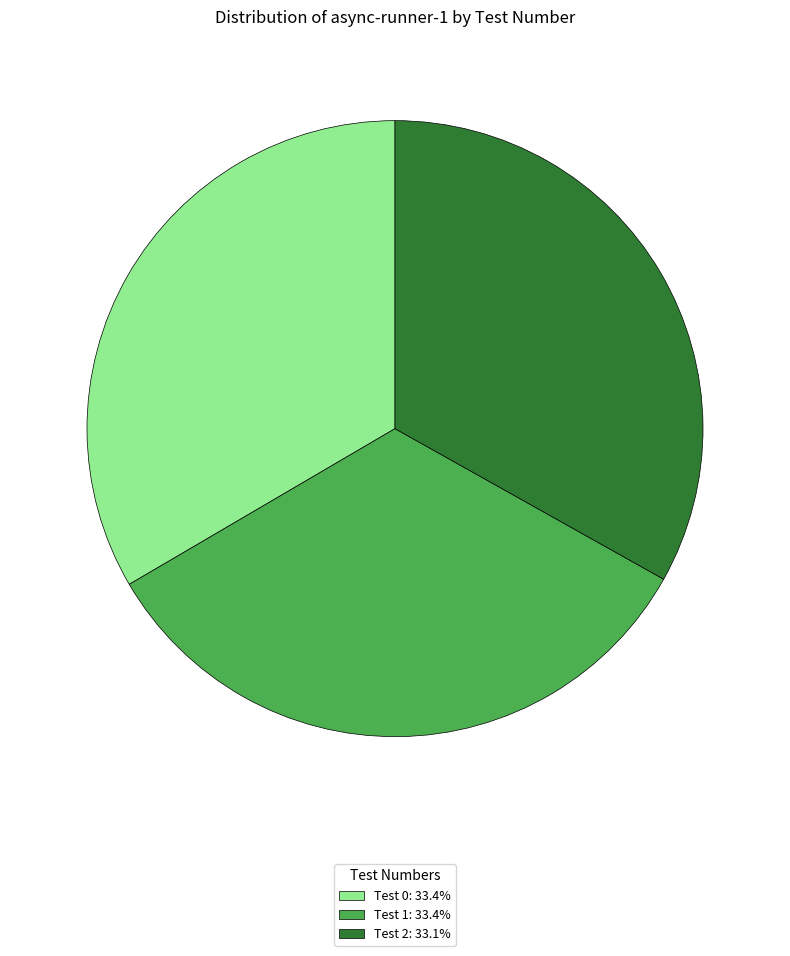

Approximately how many times larger is the value at Test 2: 33.1% compared to Test 0: 33.4%?

1.0